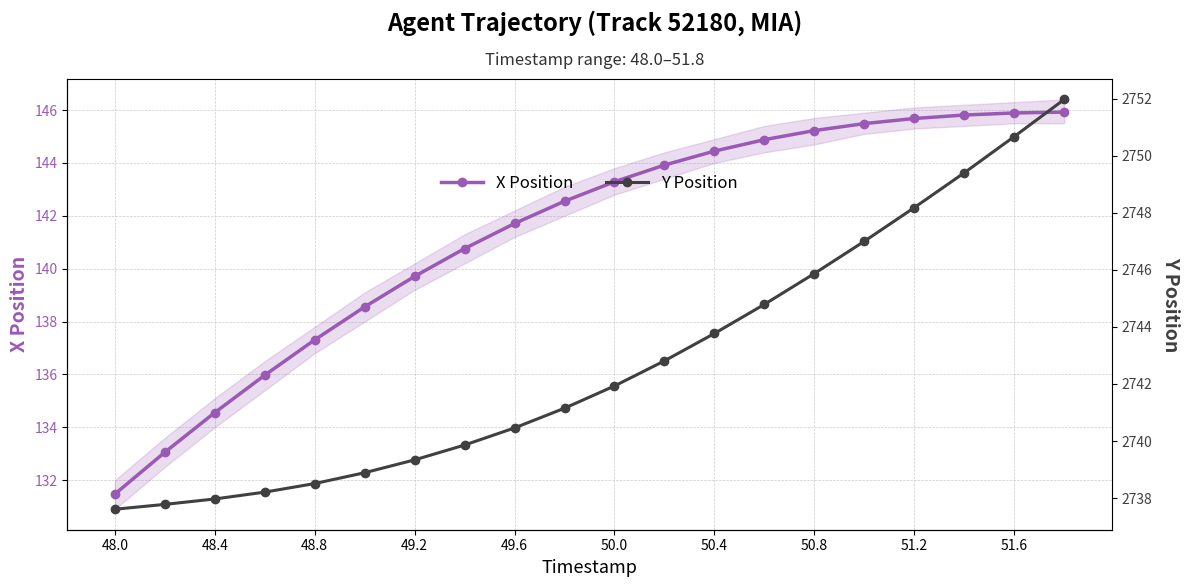

How many data points in Y Position are less than 2741?

9